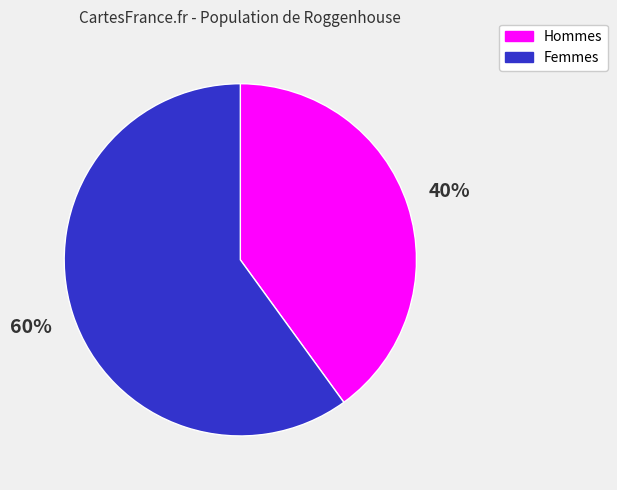

To the nearest percent, what is the difference between the largest and smallest slice percentages?

20%